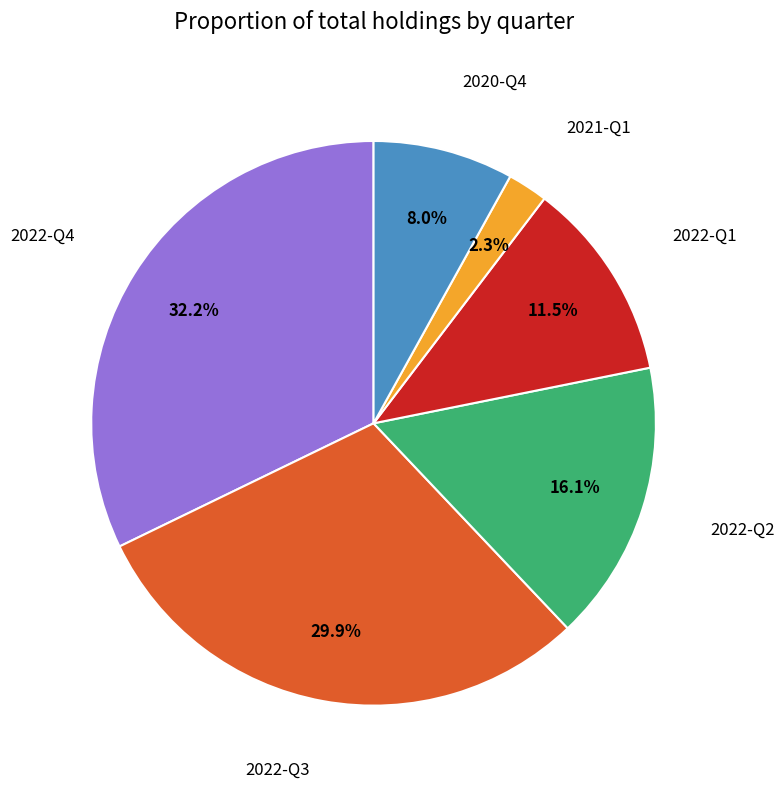

Rank the categories by value from highest to lowest.

2022-Q4, 2022-Q3, 2022-Q2, 2022-Q1, 2020-Q4, 2021-Q1